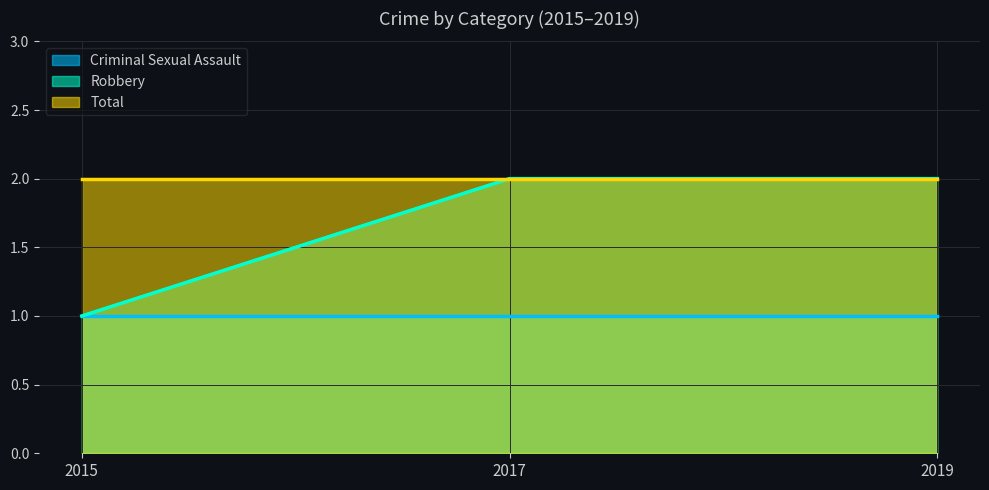

What is the total value across all series at 2017?

5